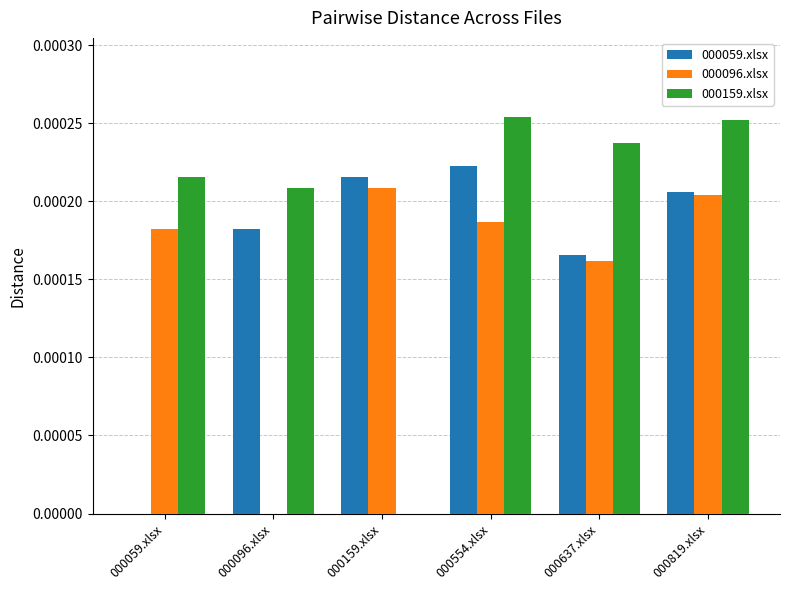

Is it true that 000059.xlsx equals 0.0 at 000096.xlsx?

True